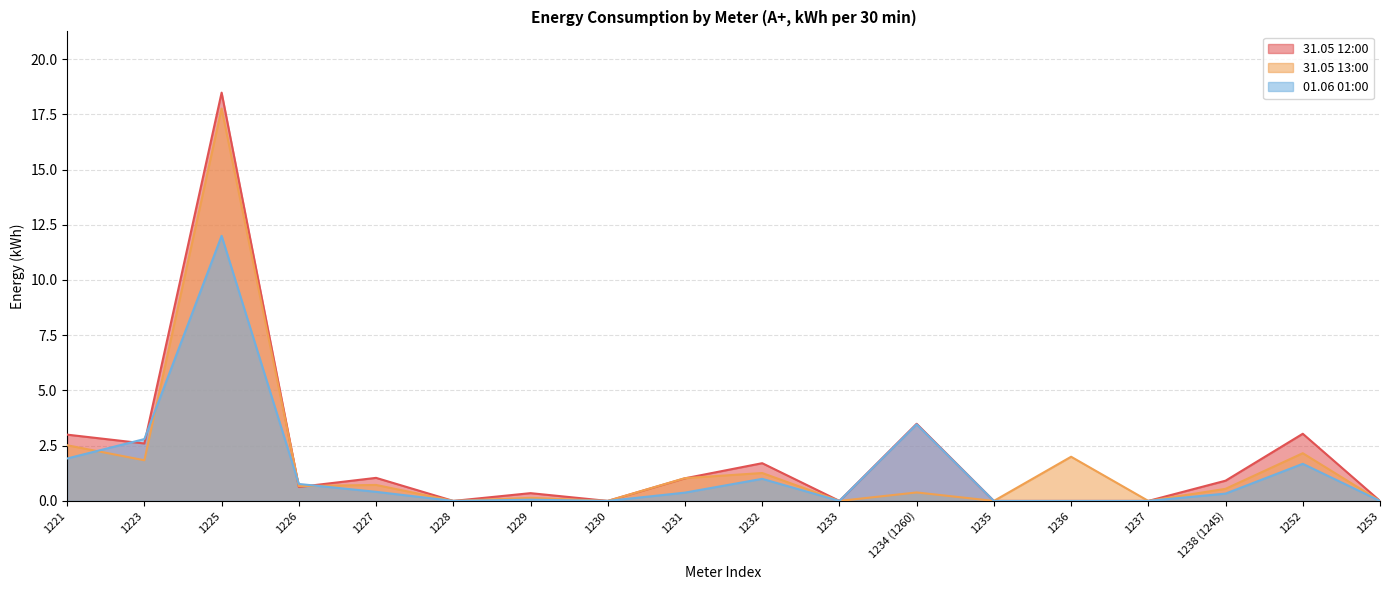

List the series in order of their overall mean, highest first.

31.05 12:00, 31.05 13:00, 01.06 01:00